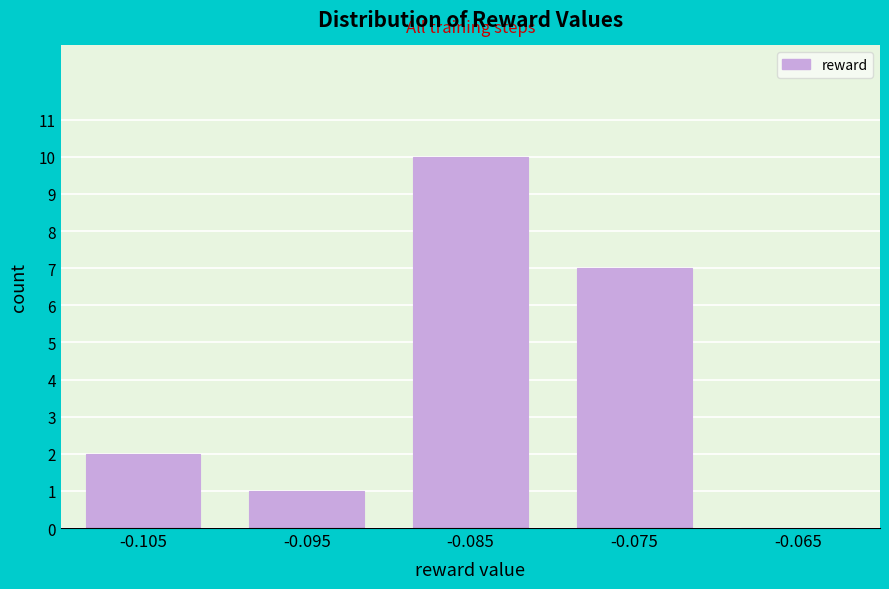

Reading left to right, extract all data points from this chart.

-0.105=2	-0.095=1	-0.085=10	-0.075=7	-0.065=0